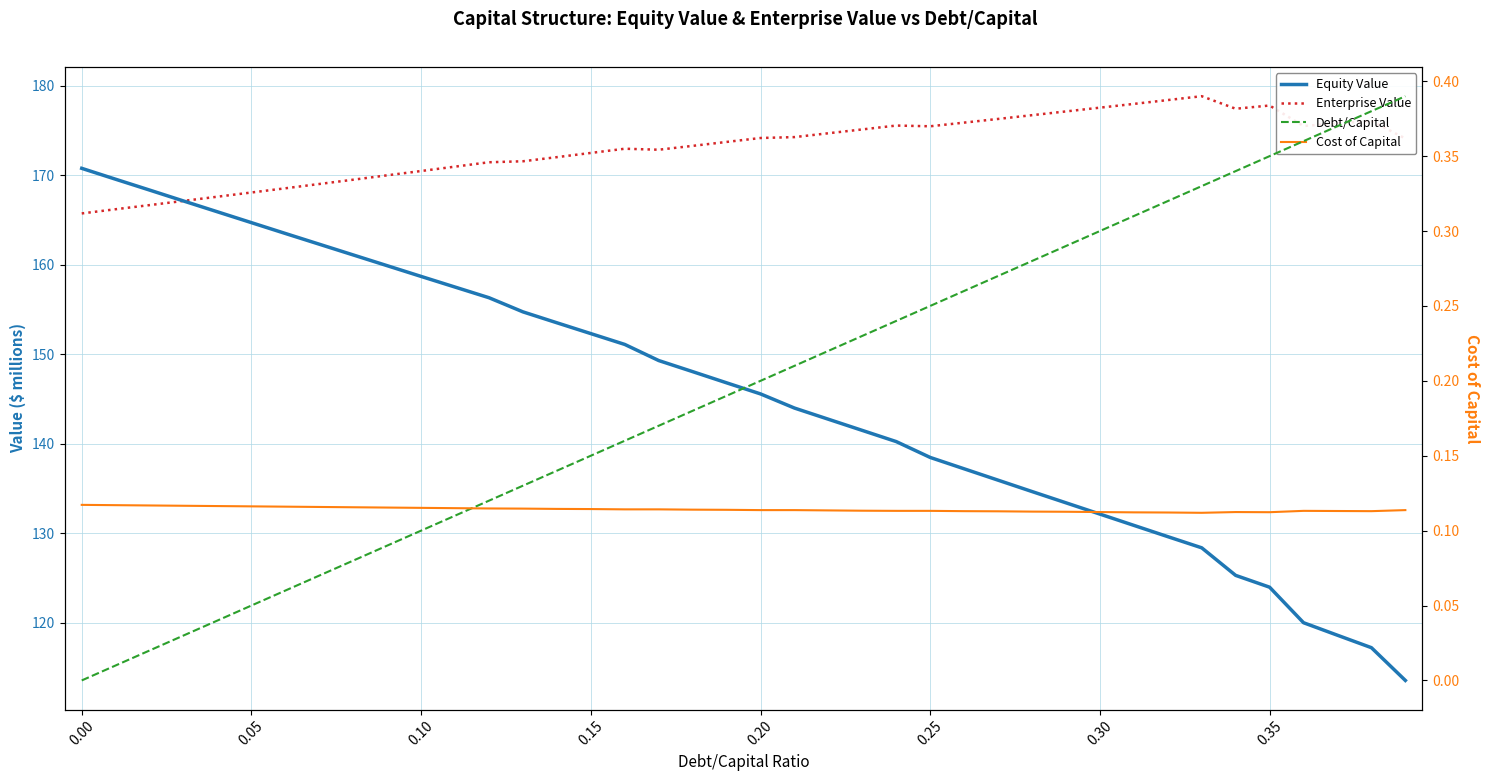

At how many categories does at least one series exceed 72?

40